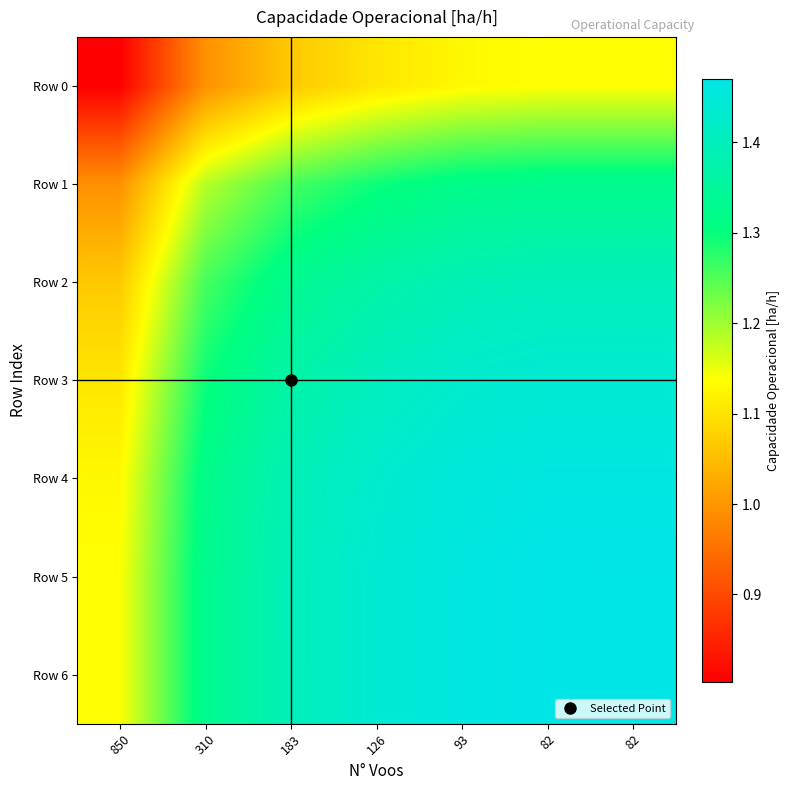

At how many categories does at least one series exceed 1?

7